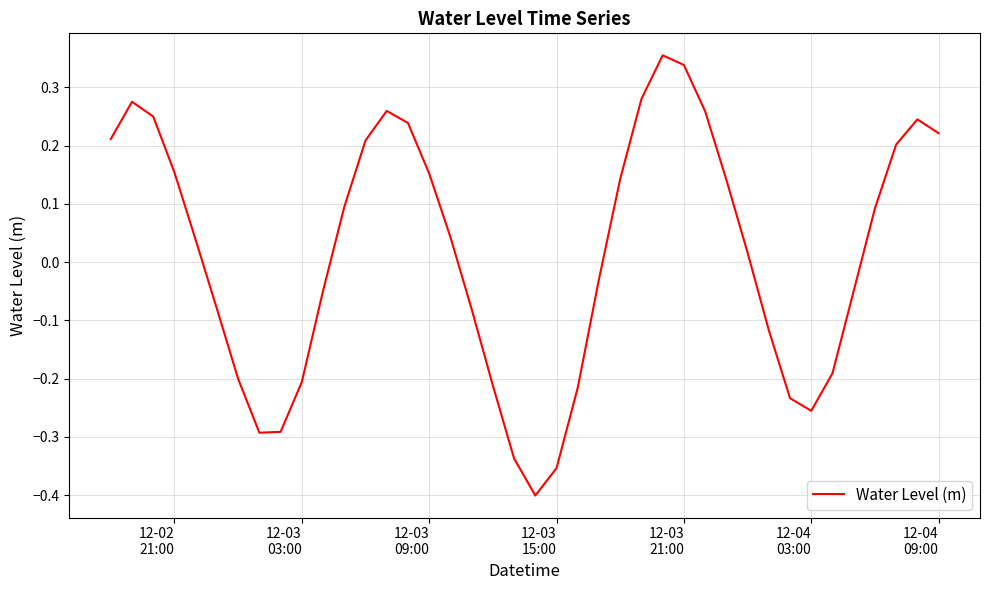

What is the difference between the maximum and minimum values?

0.8